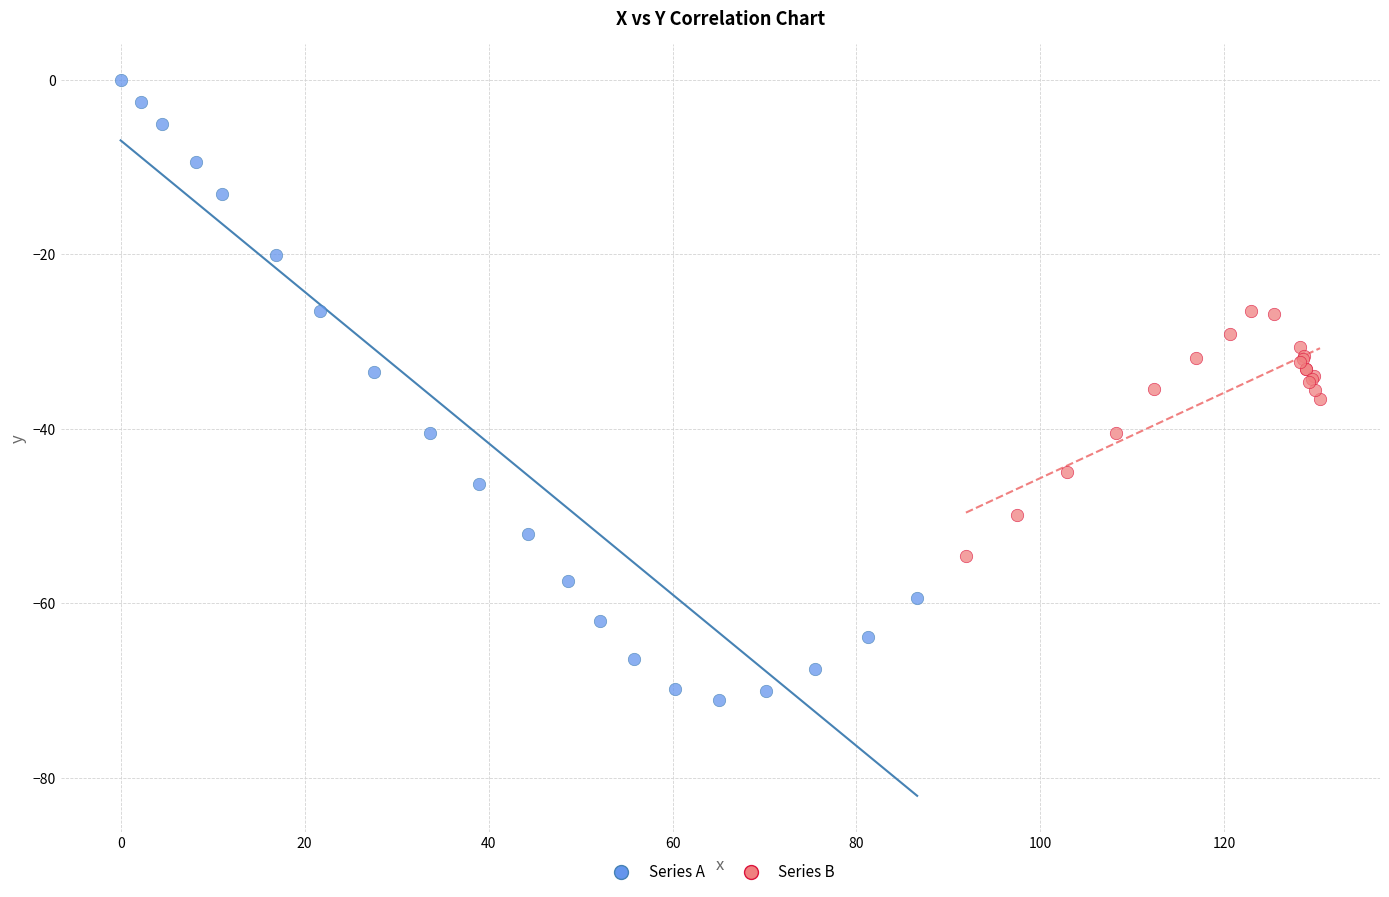

Which series reaches the maximum Y coordinate?

Series A